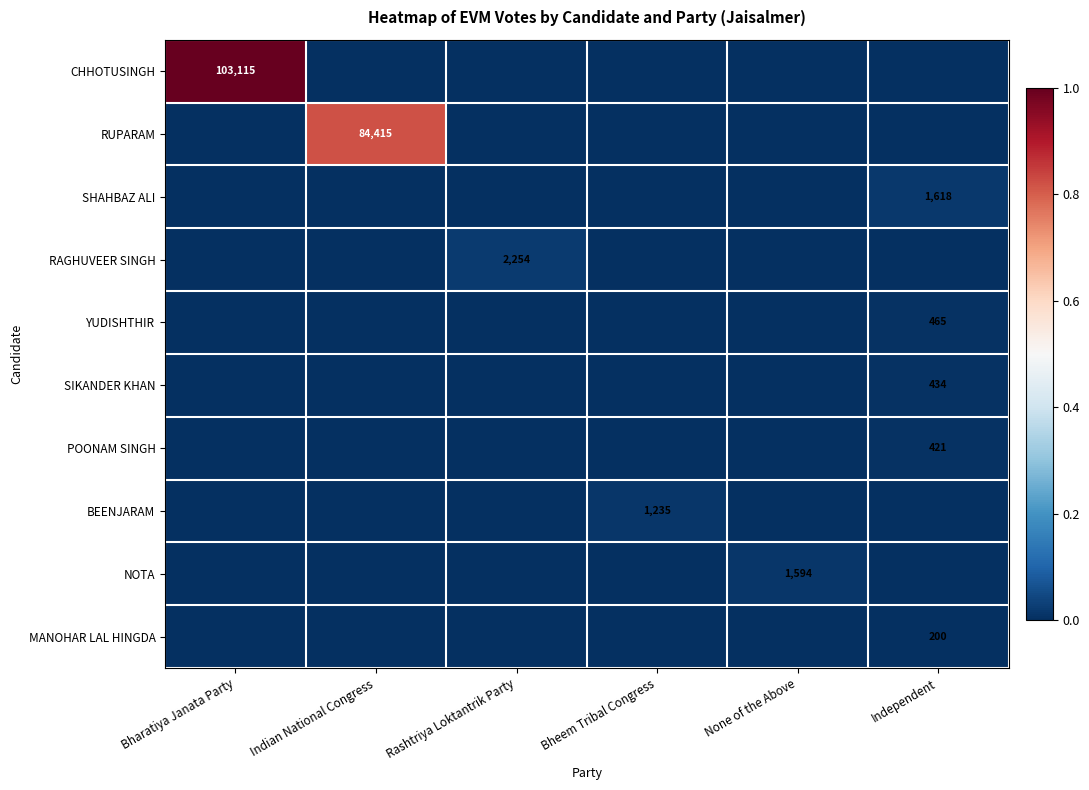

The value of SIKANDER KHAN at Independent is 434. True or false?

True